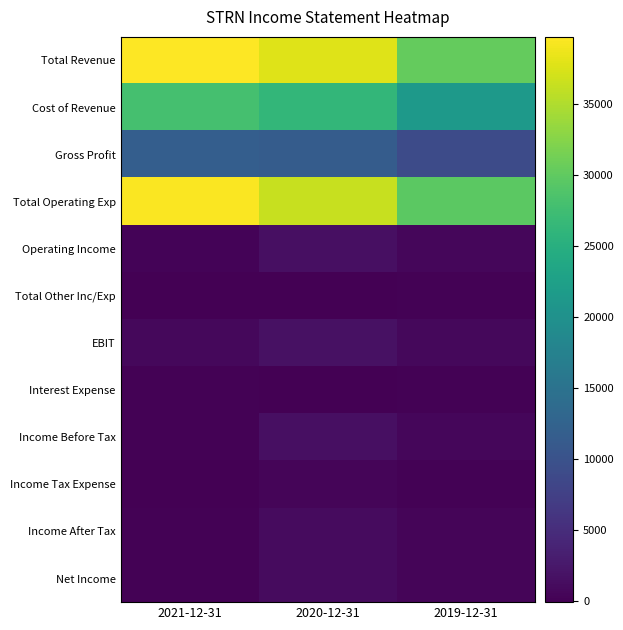

Reading left to right, list all the values displayed in this chart.

Total Revenue: 2021-12-31=39700	2020-12-31=37800	2019-12-31=30300
Cost of Revenue: 2021-12-31=27900	2020-12-31=26300	2019-12-31=21400
Gross Profit: 2021-12-31=11800	2020-12-31=11500	2019-12-31=9000
Total Operating Exp: 2021-12-31=39400	2020-12-31=36300	2019-12-31=29700
Operating Income: 2021-12-31=300	2020-12-31=1500	2019-12-31=600
Total Other Inc/Exp: 2021-12-31=-100	2020-12-31=0	2019-12-31=100
EBIT: 2021-12-31=700	2020-12-31=1700	2019-12-31=800
Interest Expense: 2021-12-31=100	2020-12-31=0	2019-12-31=100
Income Before Tax: 2021-12-31=100	2020-12-31=1500	2019-12-31=600
Income Tax Expense: 2021-12-31=-100	2020-12-31=400	2019-12-31=200
Income After Tax: 2021-12-31=200	2020-12-31=1000	2019-12-31=400
Net Income: 2021-12-31=200	2020-12-31=1000	2019-12-31=400